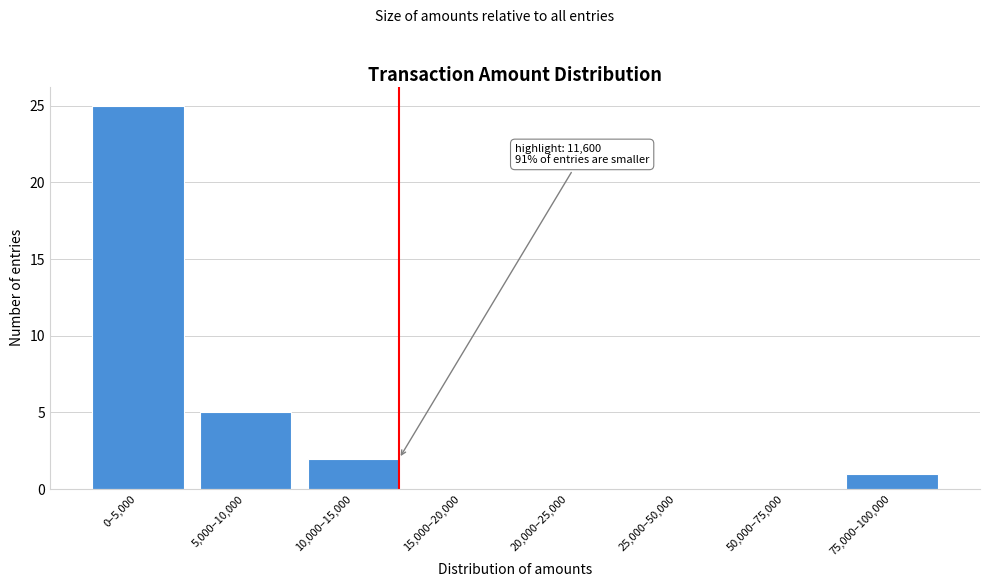

Reading left to right, list all the values displayed in this chart.

0–5,000=25	5,000–10,000=5	10,000–15,000=2	15,000–20,000=0	20,000–25,000=0	25,000–50,000=0	50,000–75,000=0	75,000–100,000=1